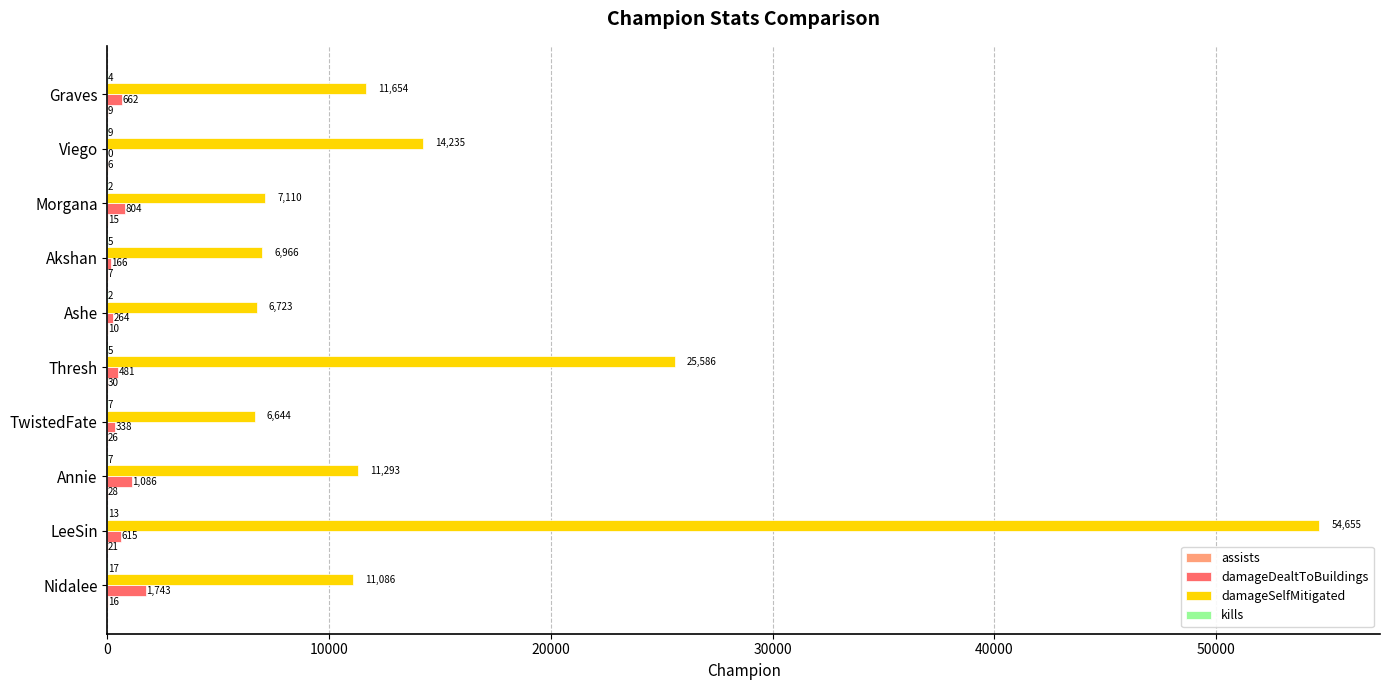

At which category is the sum across all series the highest?

LeeSin